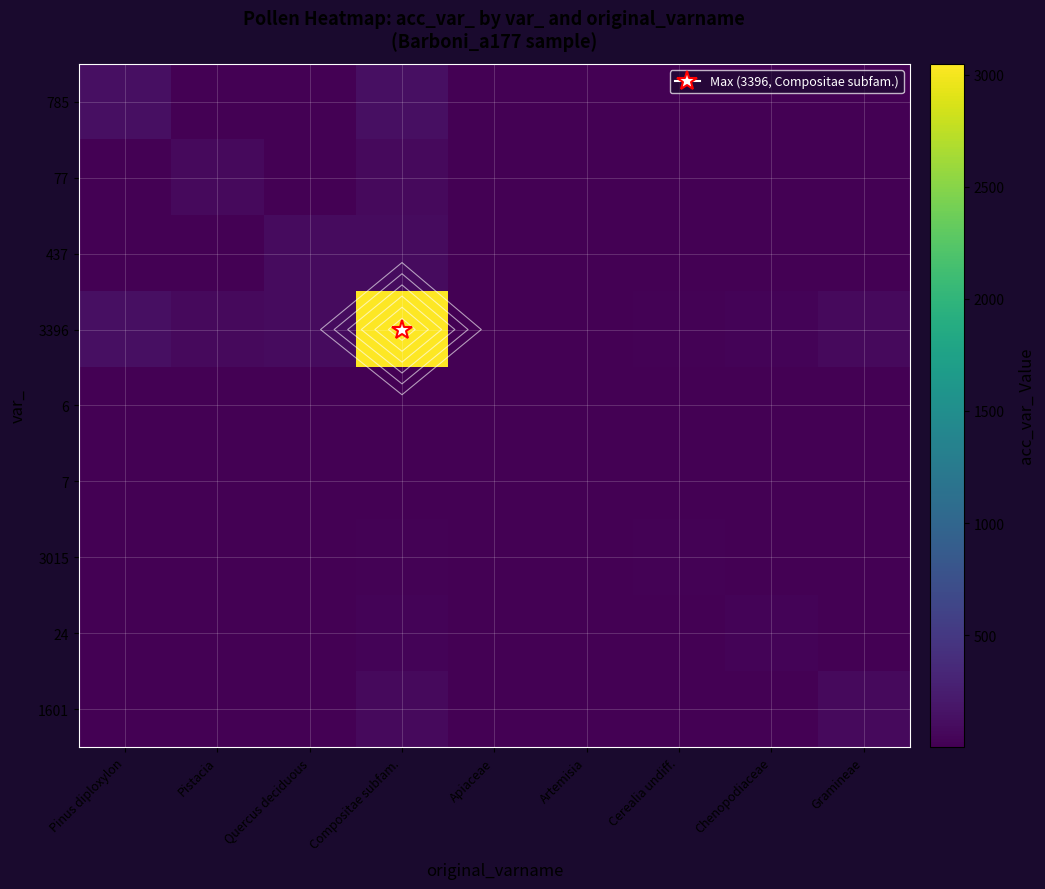

True or false: 24 has a value of 37.4 at Chenopodiaceae.

False